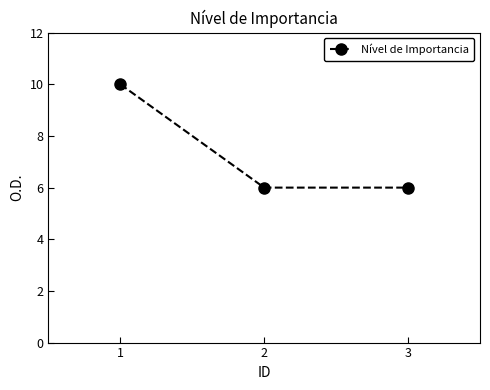

The chart shows a value of 3 at 3. True or false?

False